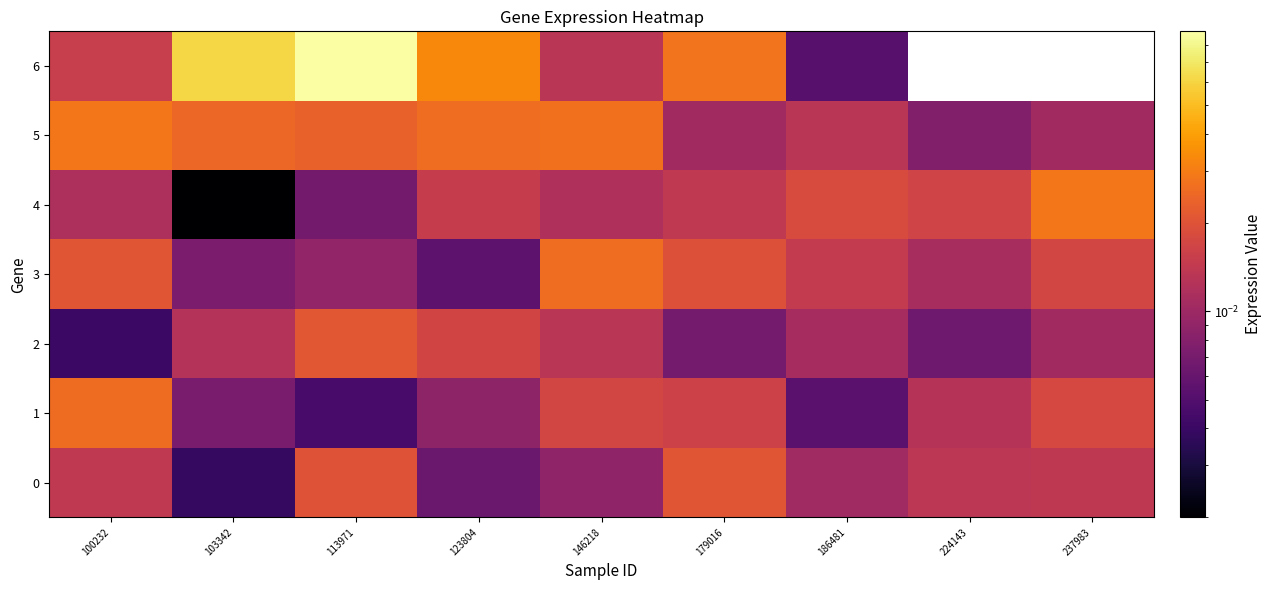

Between 100232 and 103342, which is larger?

100232